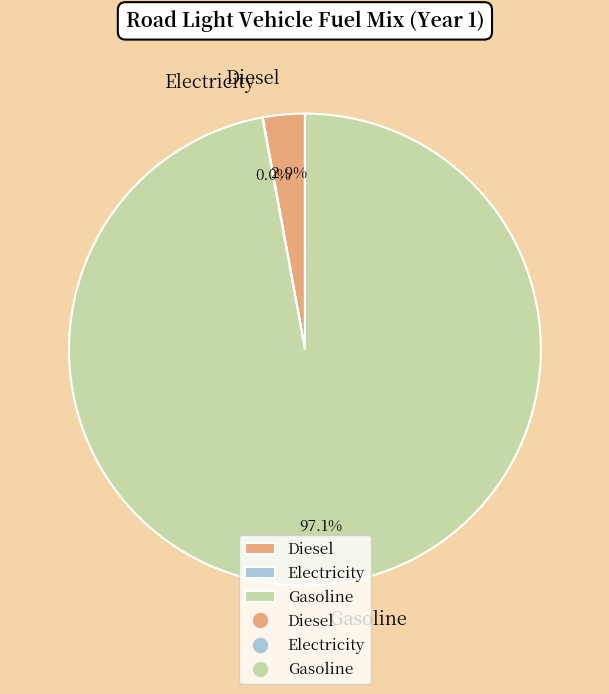

Do Gasoline and Diesel together represent more than half of the pie?

Yes